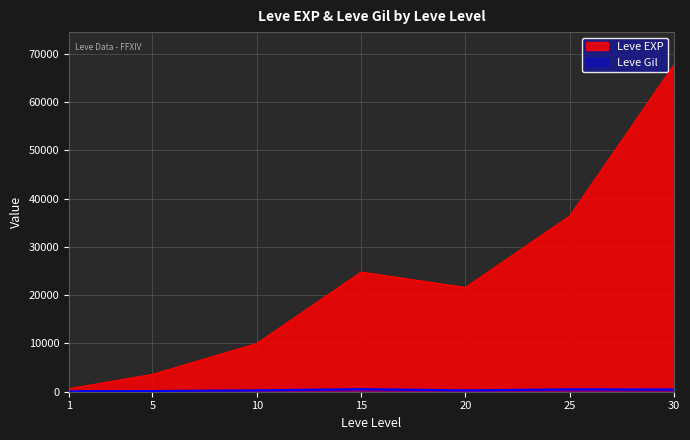

What is the total value across all series at 10?

10283